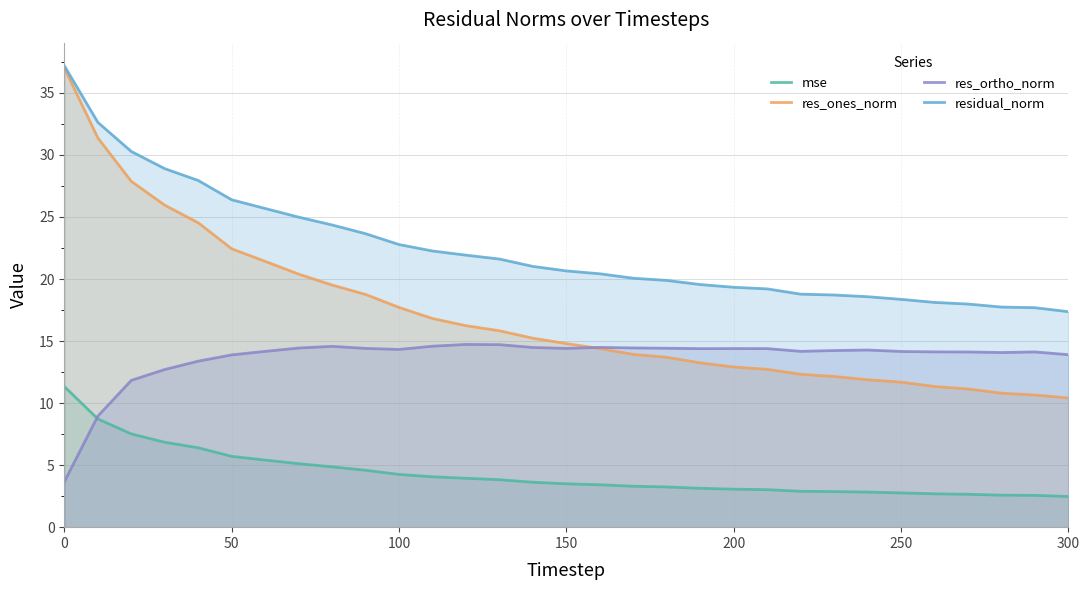

The value of res_ortho_norm at 100 is 6.0. True or false?

False